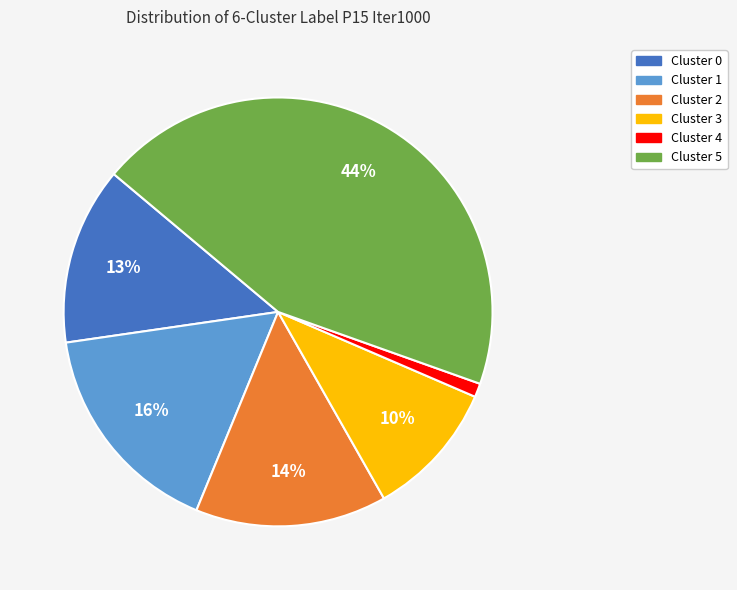

Is there any slice that represents more than half of the pie?

No